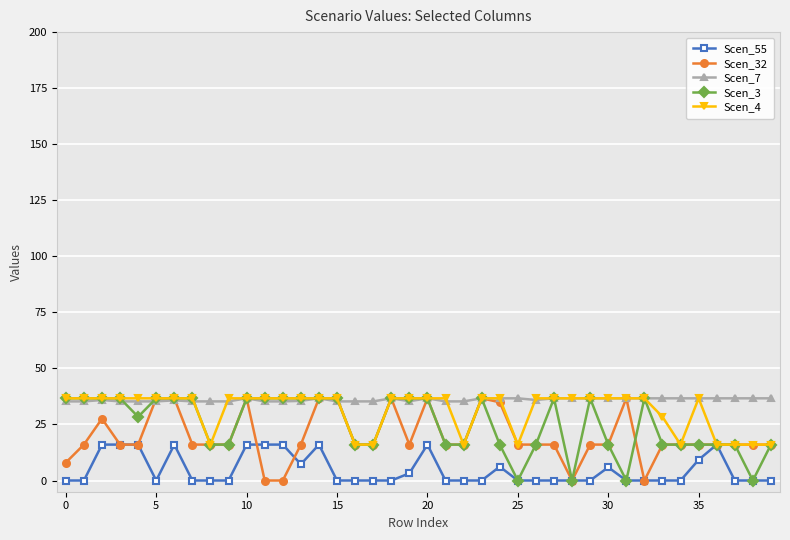

Rank the series by their average value, from lowest to highest.

Scen_55, Scen_32, Scen_3, Scen_4, Scen_7